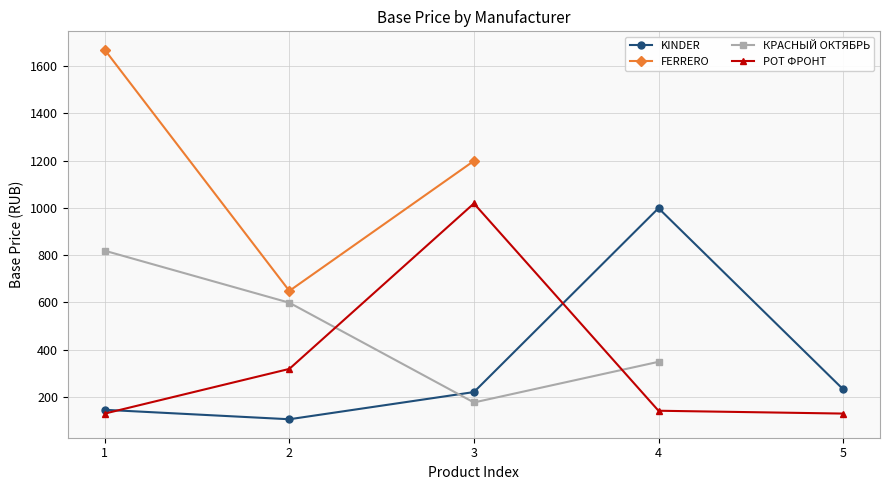

What is the spread (max minus min) of values at 2?

543.0